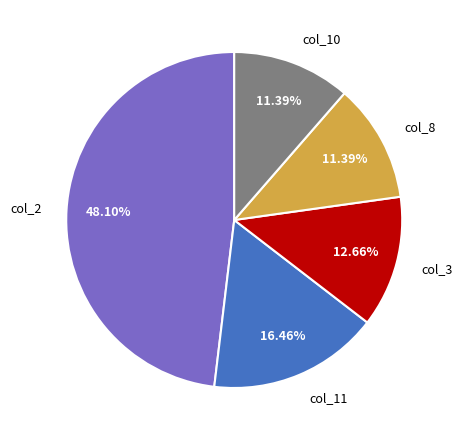

Approximately how many times larger is the value at col_8 compared to col_11?

0.7